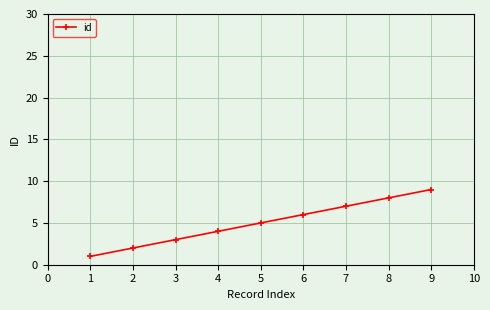

What is the minimum value shown in the chart?

1